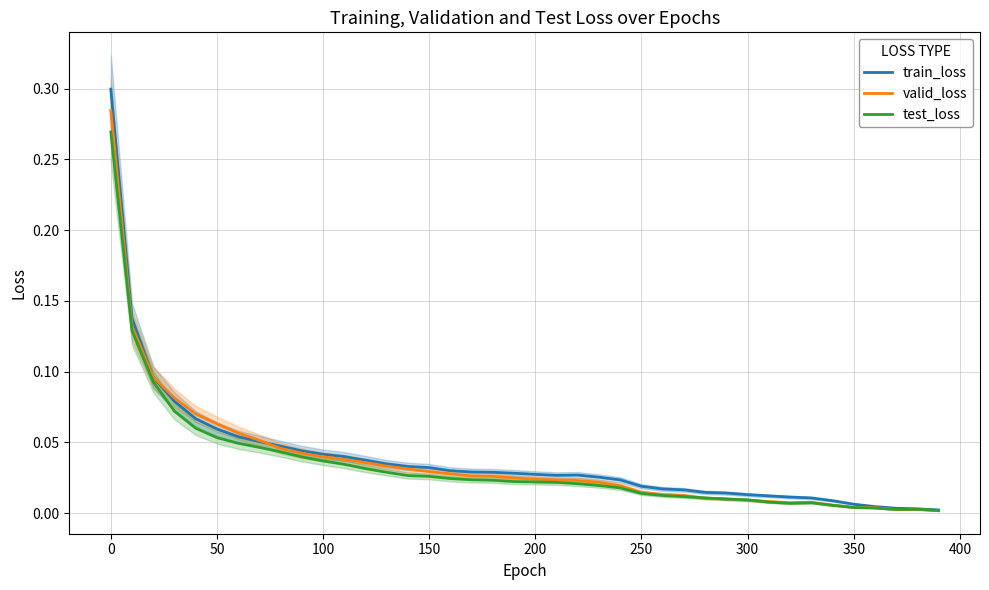

Which series has the largest range (max minus min)?

train_loss